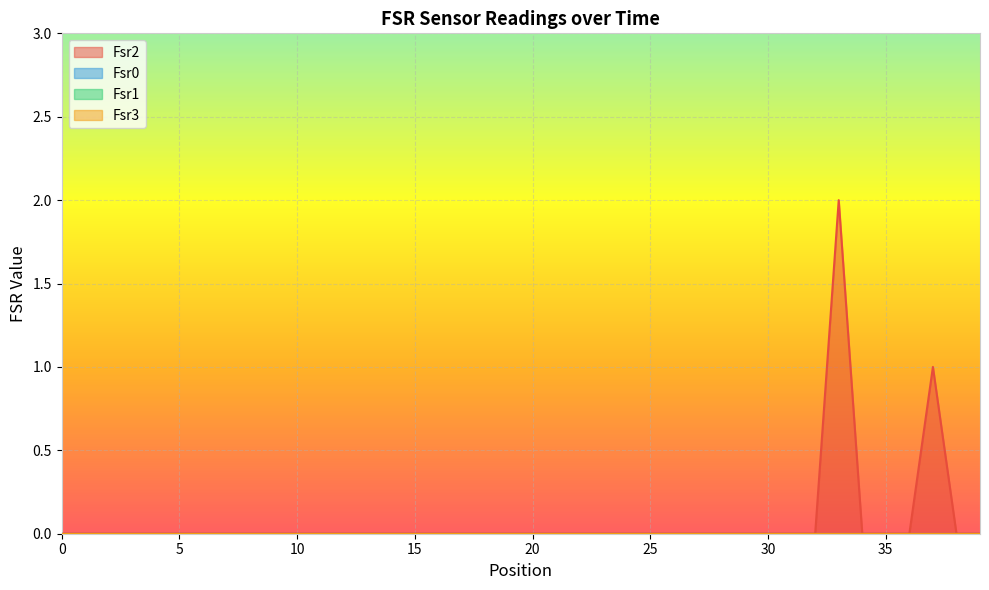

Which series changed the most between 24 and 29?

Fsr0